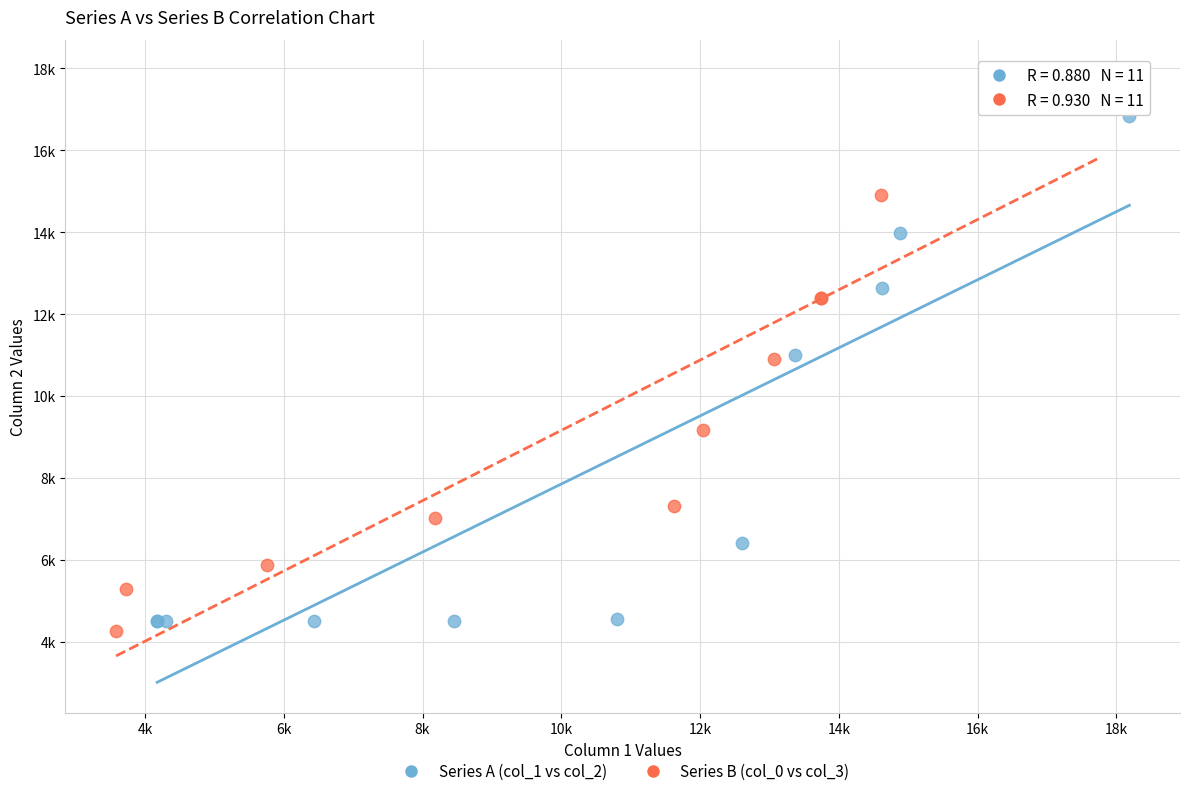

What are all the series names shown in the legend?

Series A (col_1 vs col_2), Series B (col_0 vs col_3)